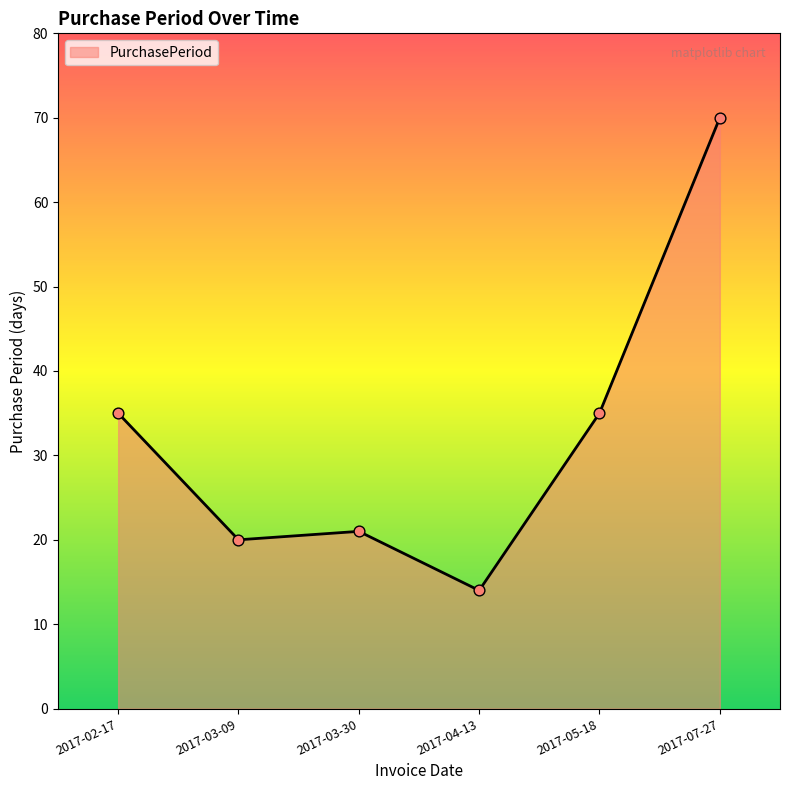

What is the change in value from 2017-03-30 to 2017-05-18?

+14